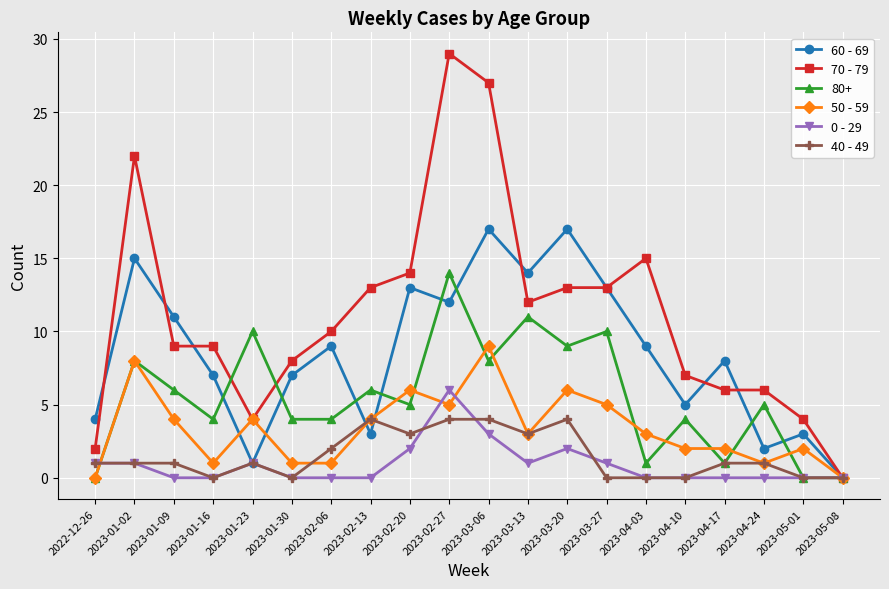

The value of 40 - 49 at 2023-03-20 is 2. True or false?

False